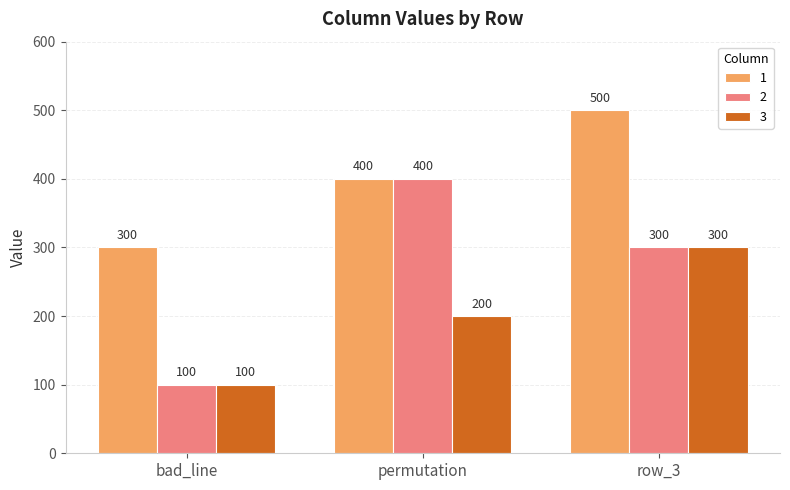

The 3 series shows 200 at permutation. True or false?

True